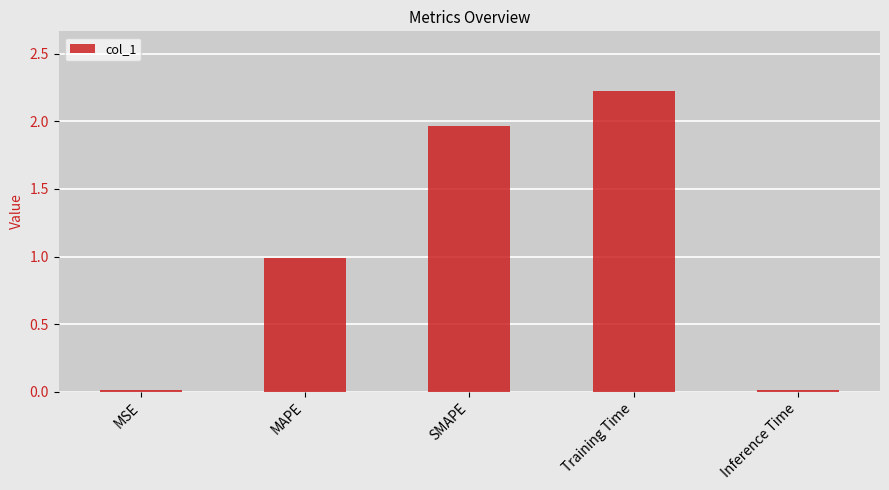

What is the average value?

1.0